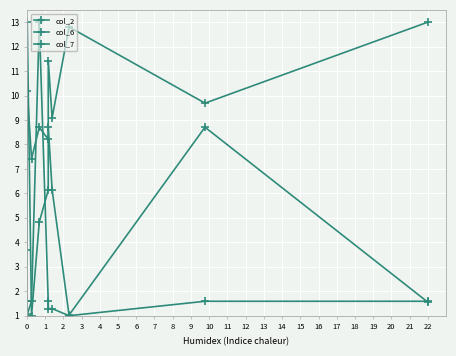

Rank the series by their maximum value, from highest to lowest.

col_2, col_6, col_7